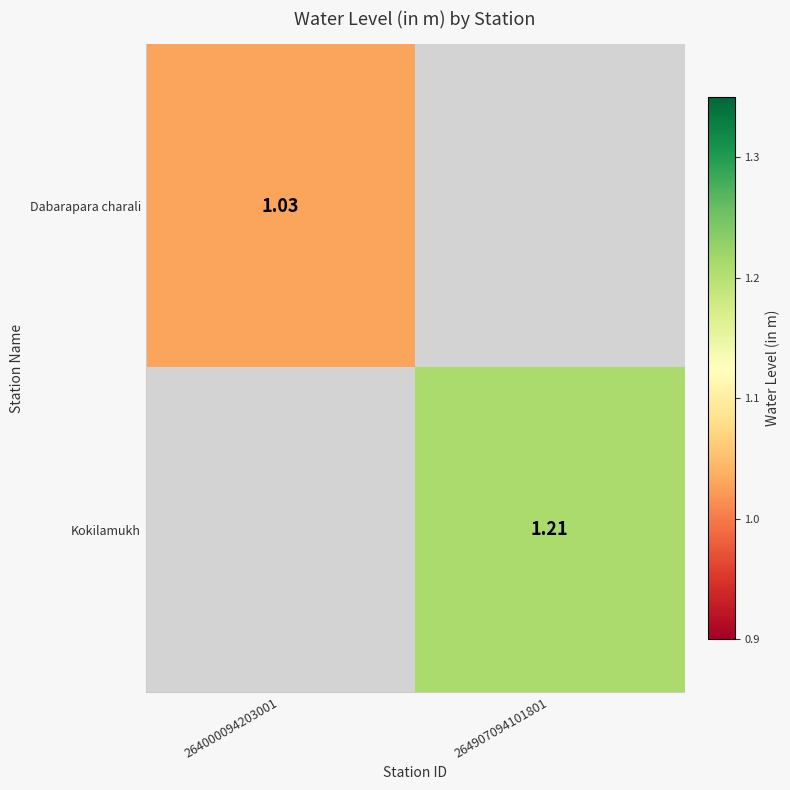

List the series in order of their overall mean, lowest first.

Dabarapara charali, Kokilamukh